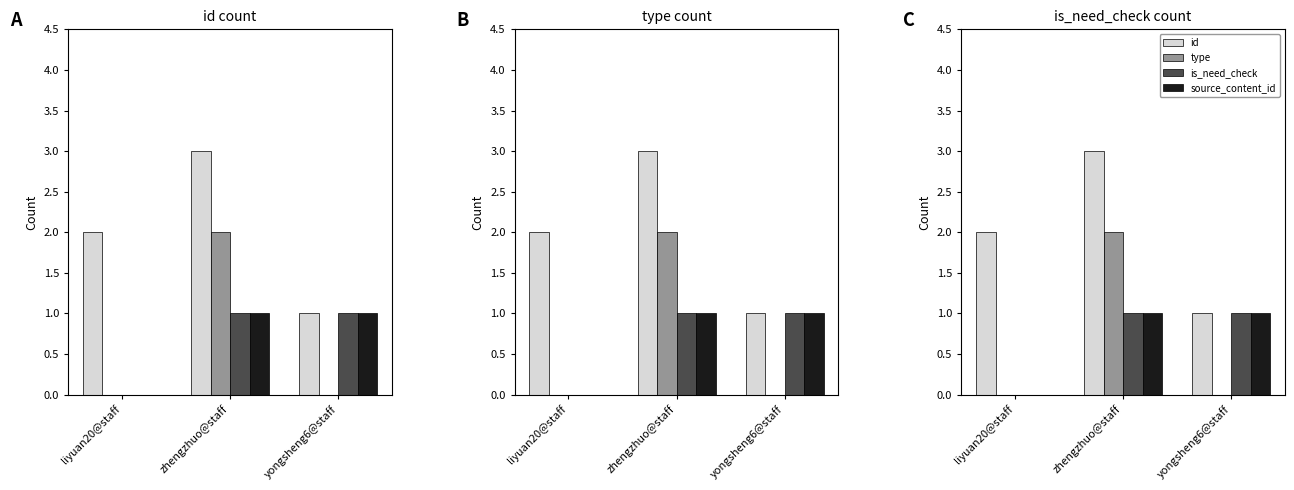

List the series in order of their peak value, highest first.

id, type, is_need_check, source_content_id